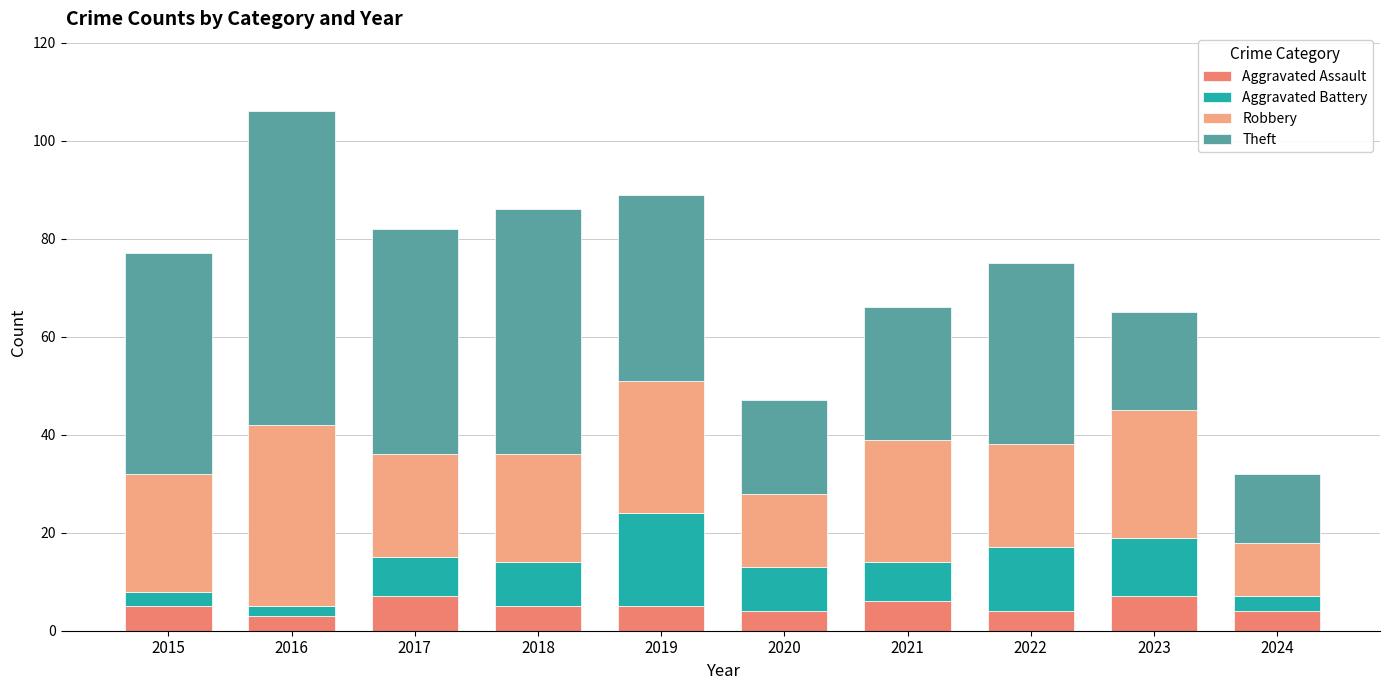

The Aggravated Assault series shows 6 at 2021. True or false?

True